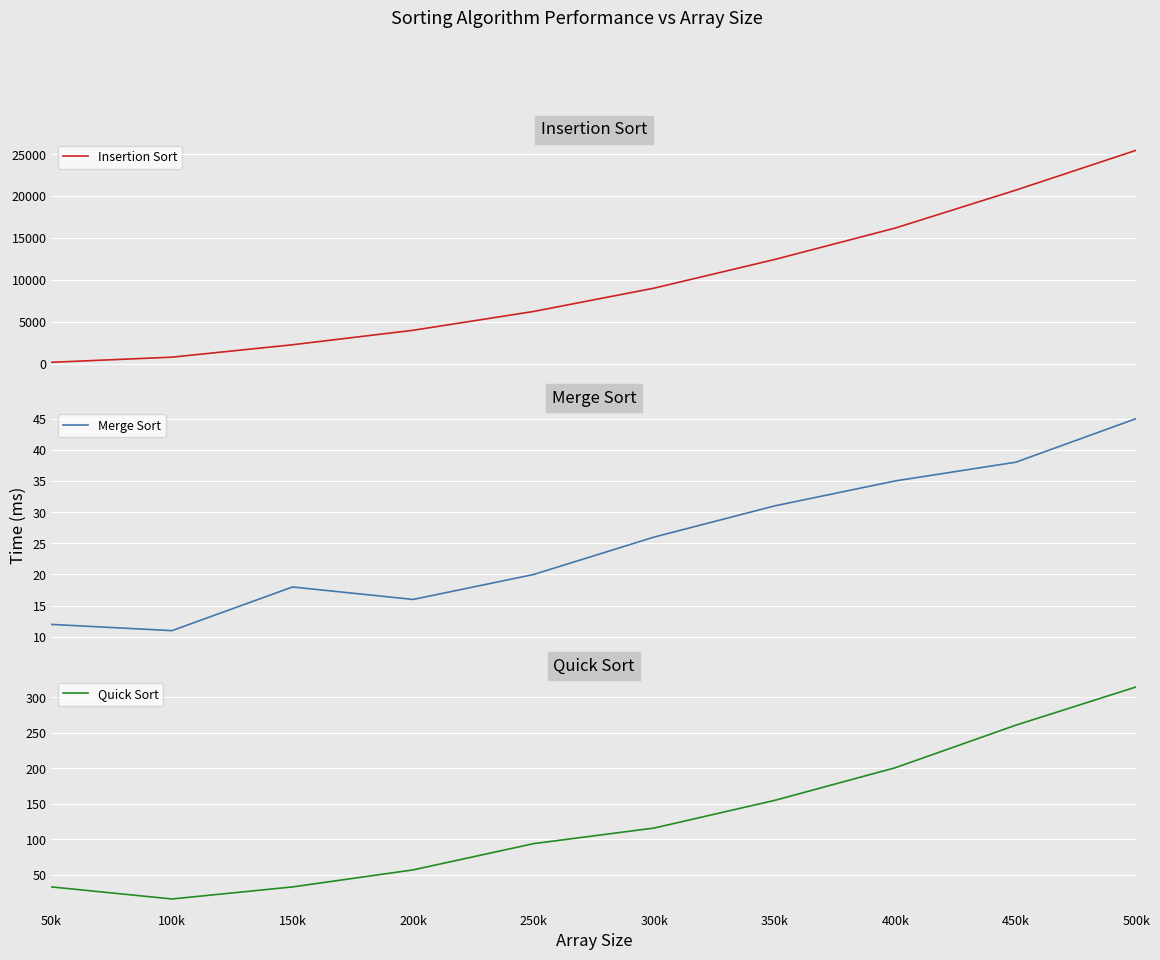

True or false: Quick Sort and Insertion Sort intersect in this chart.

False